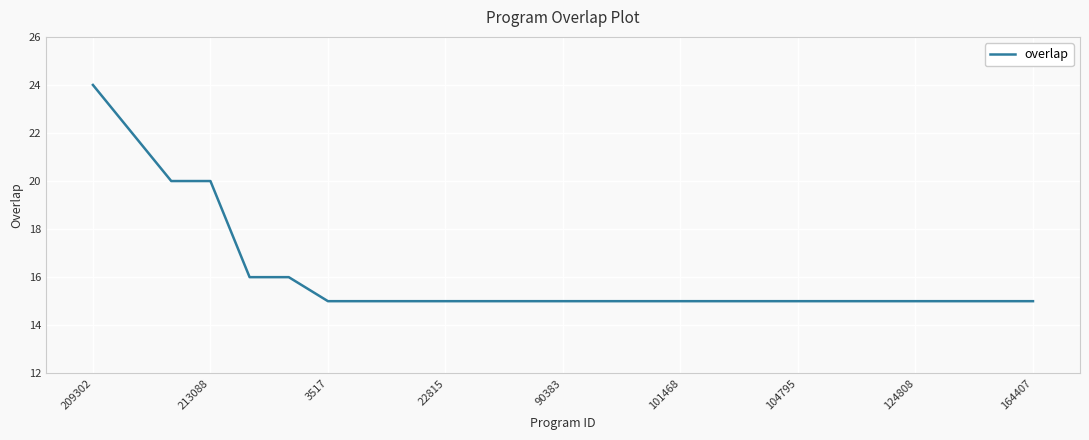

What is the difference between the maximum and minimum values?

9